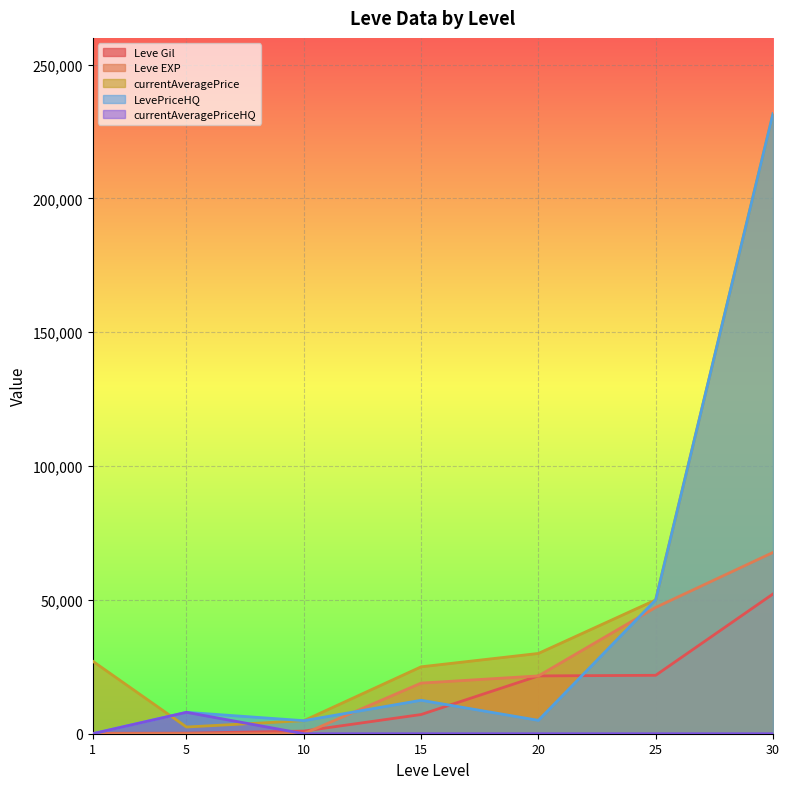

True or false: LevePriceHQ has a value of 7195 at 10.

False